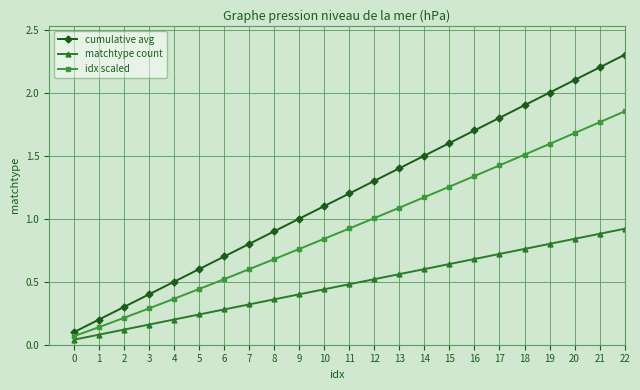

What is the sum of all matchtype count values?

11.0